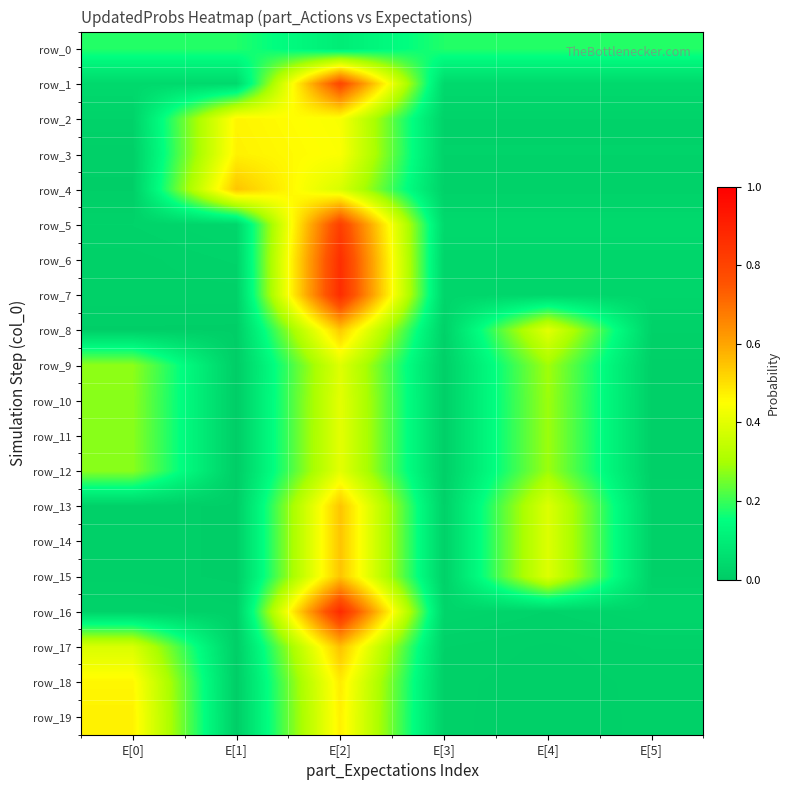

How many series are shown in this chart?

20